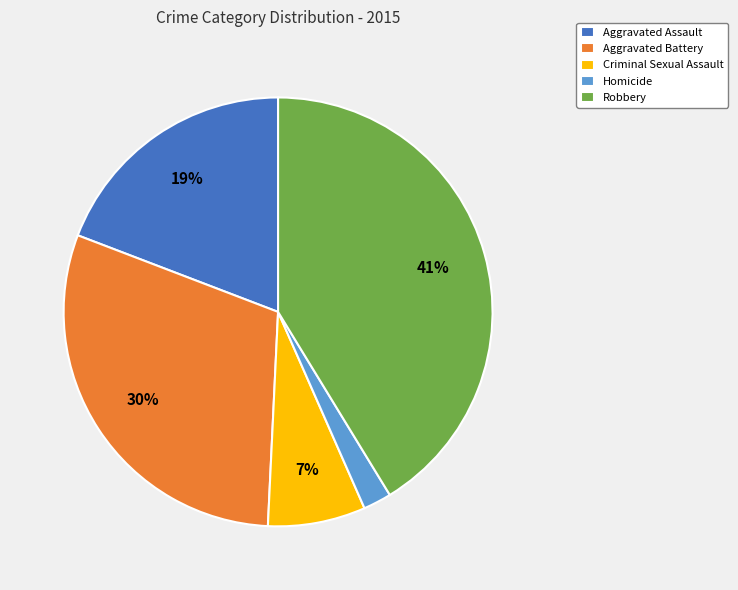

What is the smallest slice in the pie chart?

Homicide